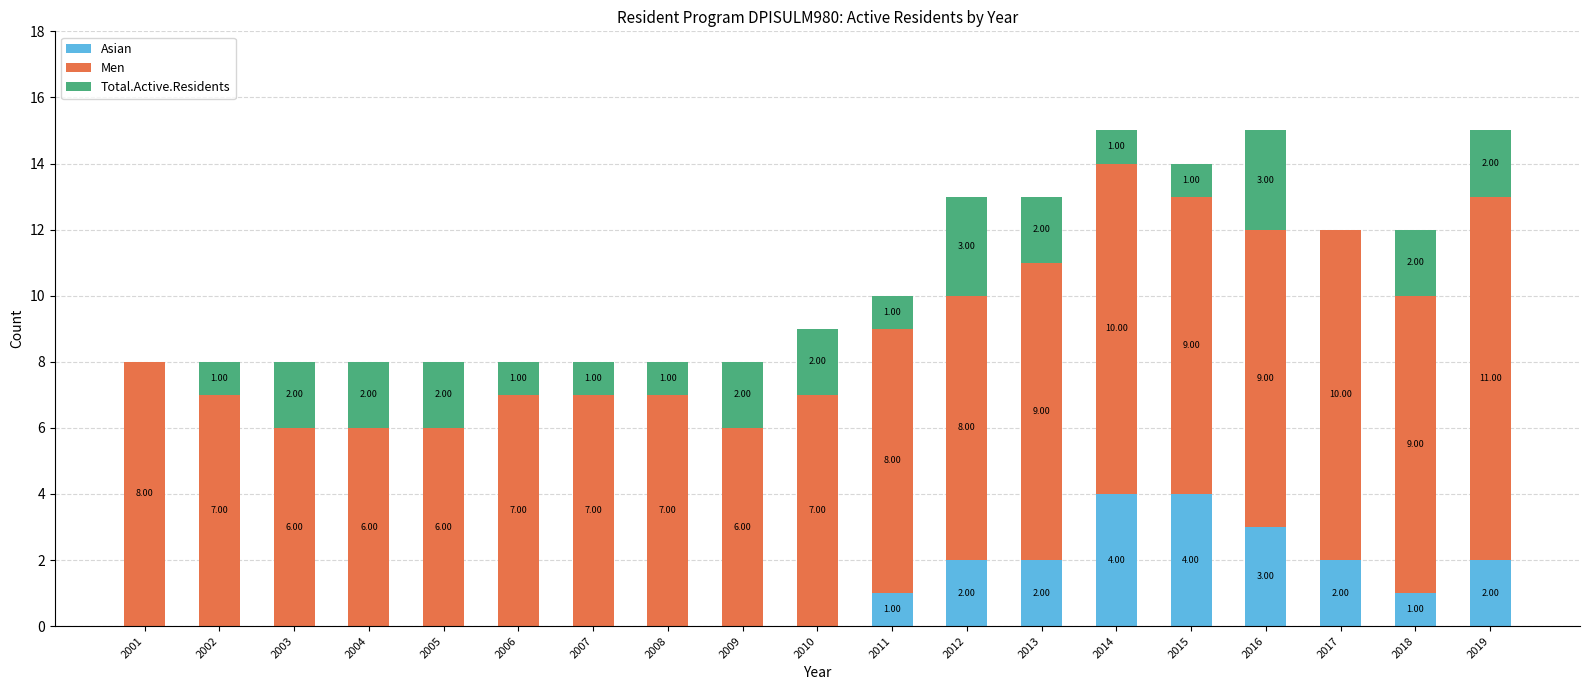

What is the total value across all series at 2018?

12